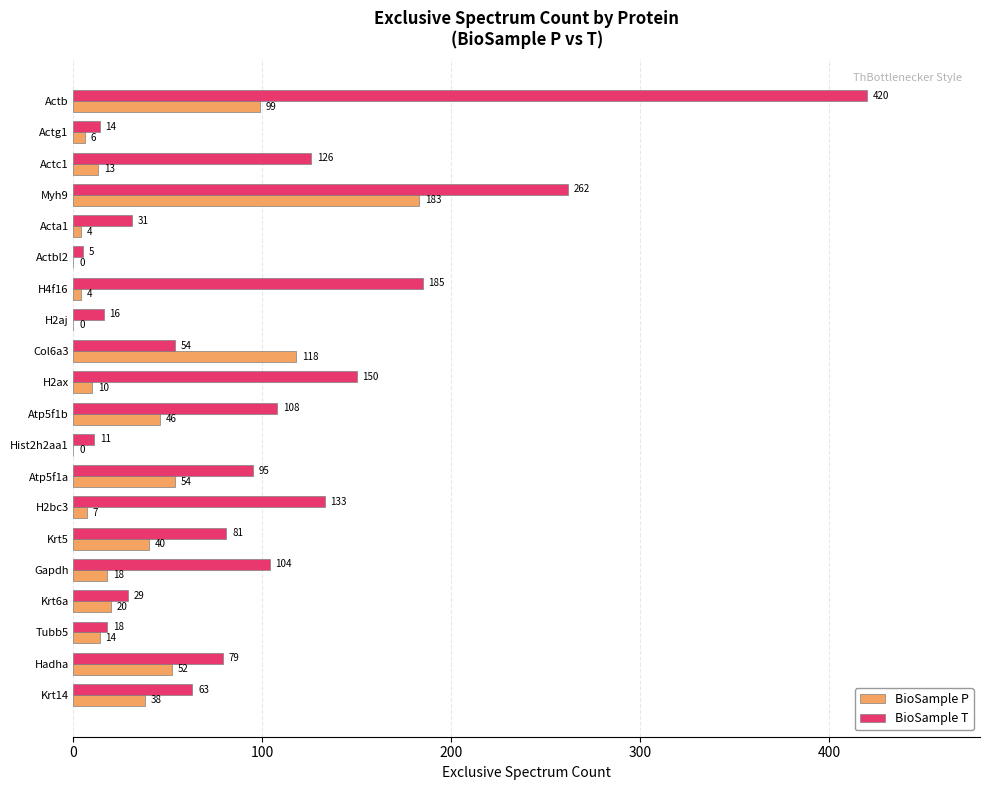

Between Actb and Actc1, which series saw the biggest shift?

BioSample T